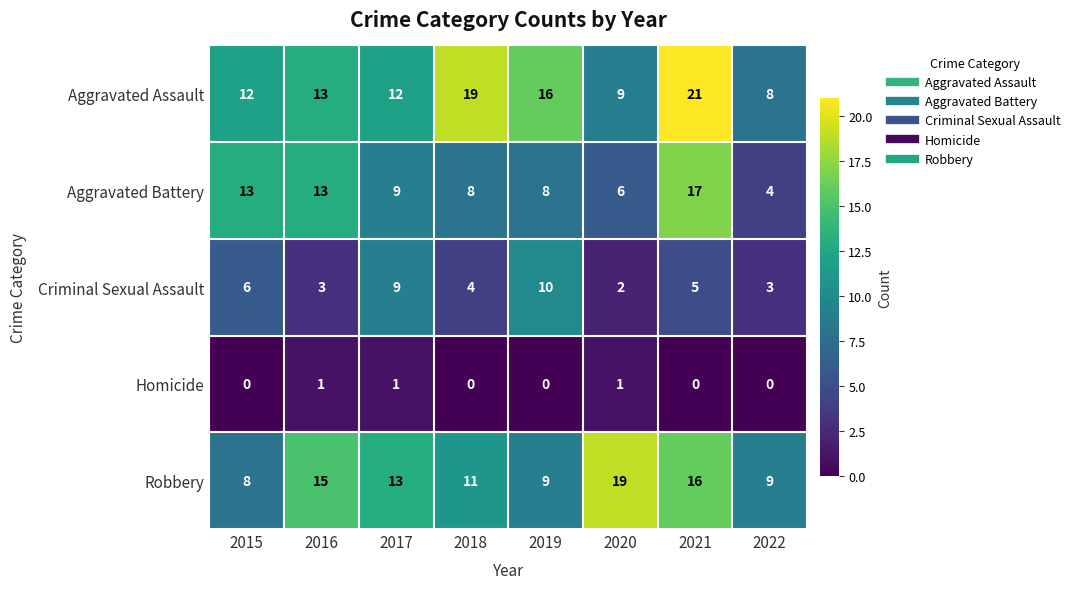

How many data points in Homicide are above 0?

3